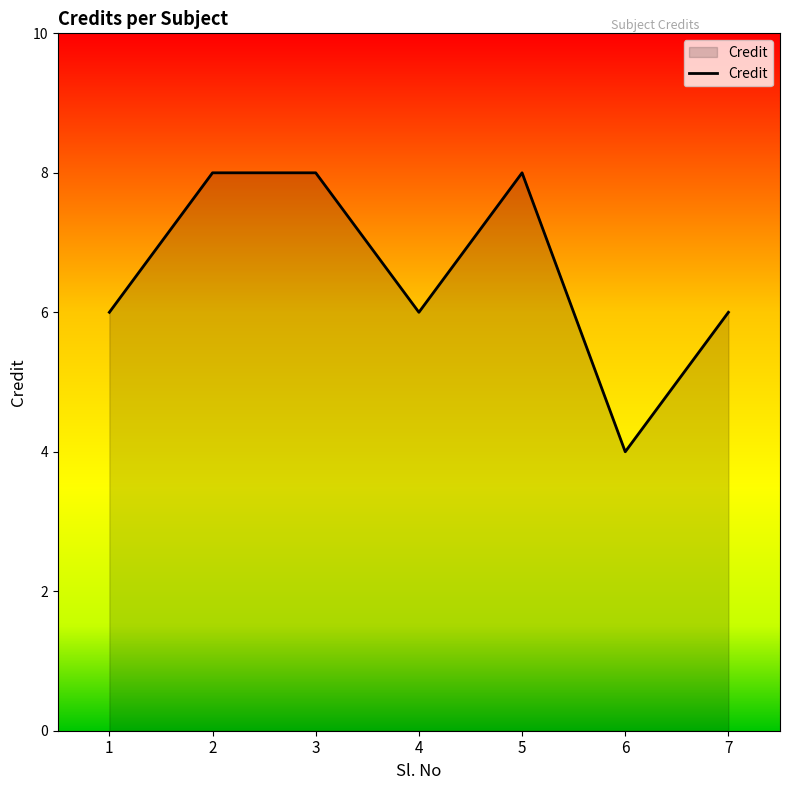

Reading left to right, list all the values displayed in this chart.

1=6	2=8	3=8	4=6	5=8	6=4	7=6